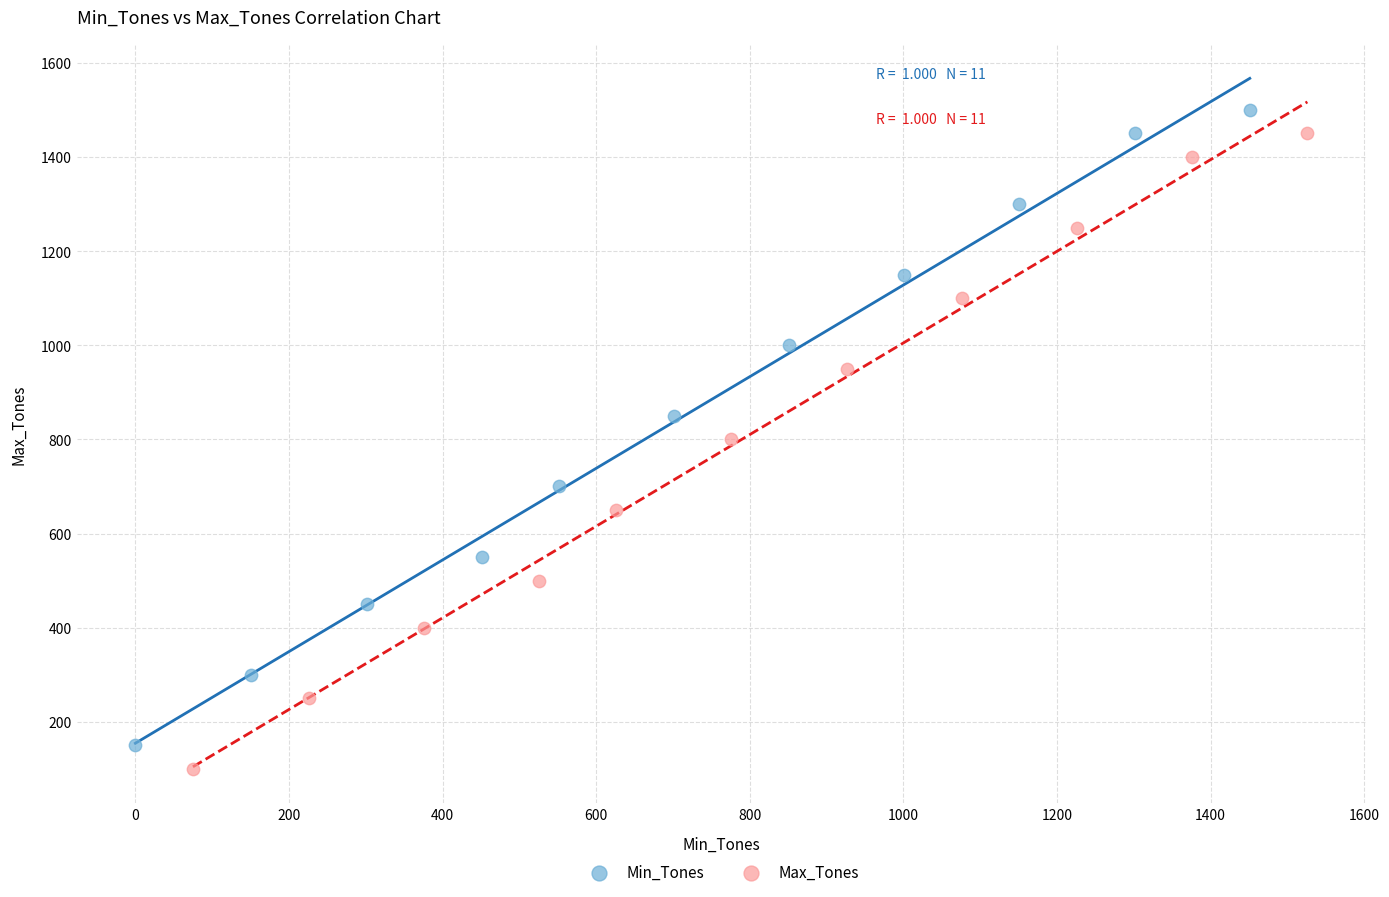

What are all the series names shown in the legend?

Min_Tones, Max_Tones